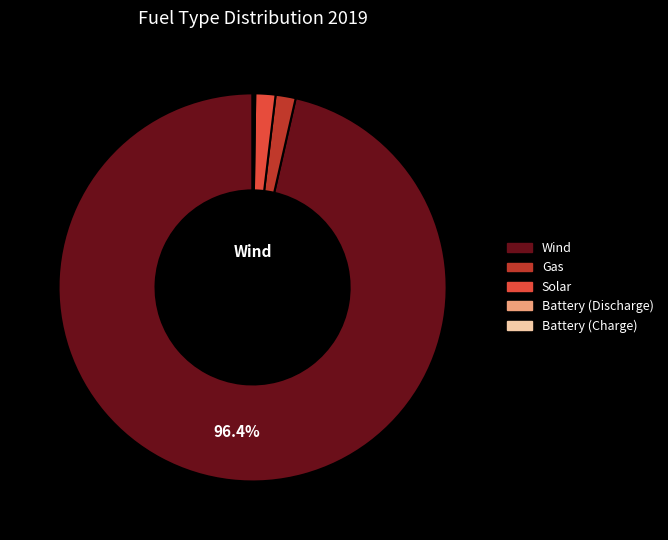

Does Wind represent more than half of the total?

Yes